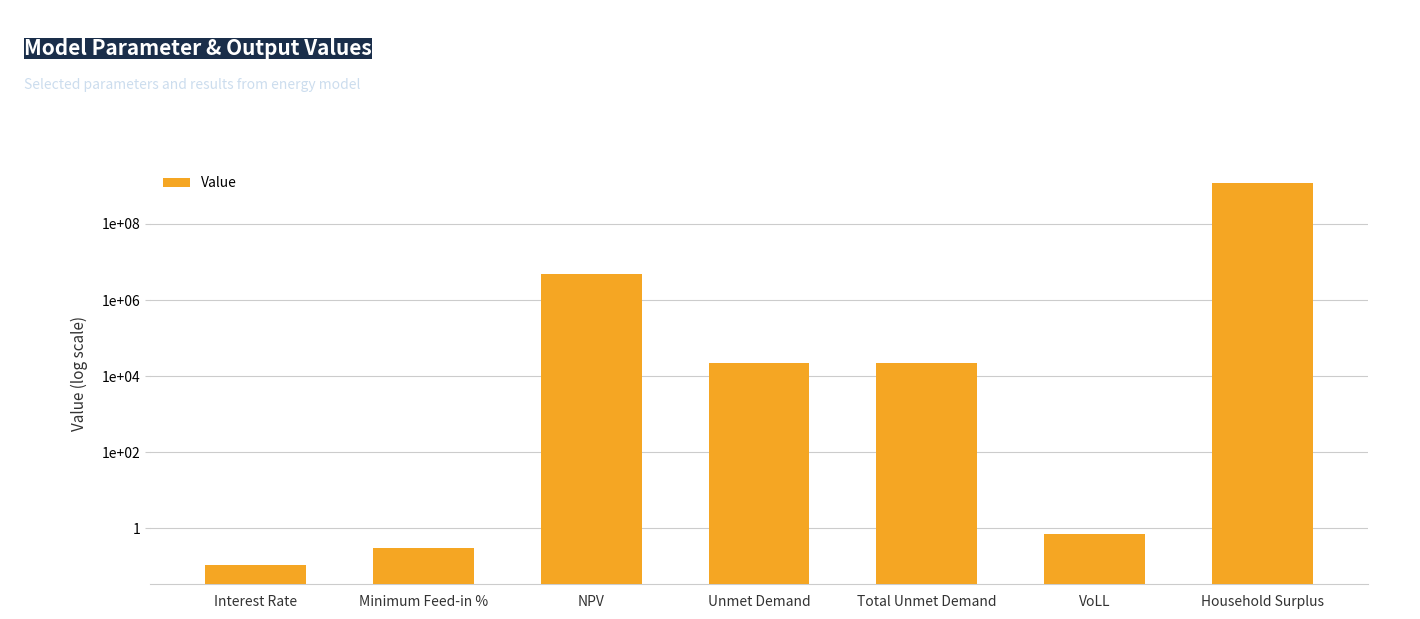

At which label does the data first exceed 22445?

NPV